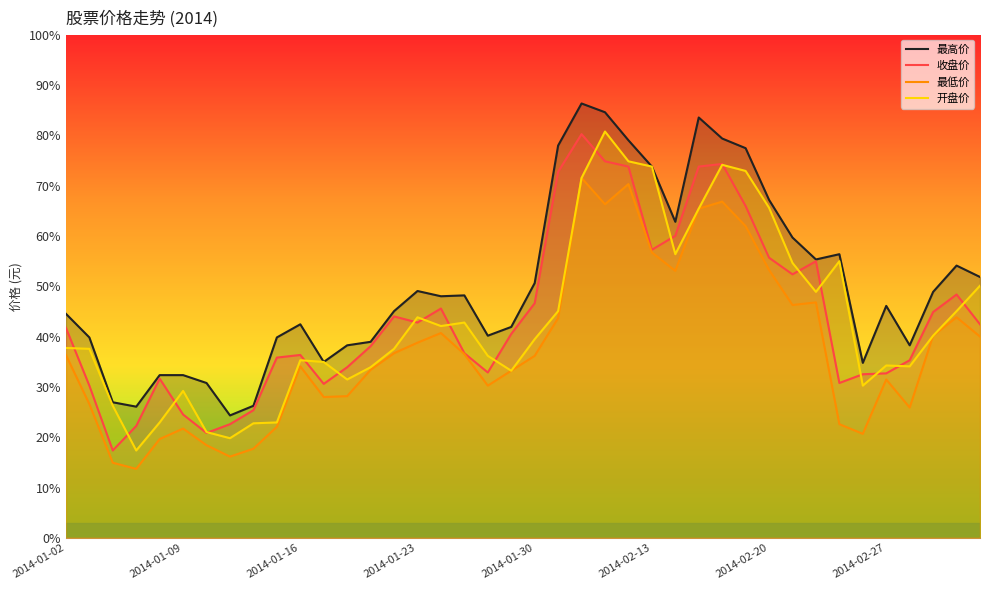

True or false: 最高价 and 开盘价 cross at least once.

False